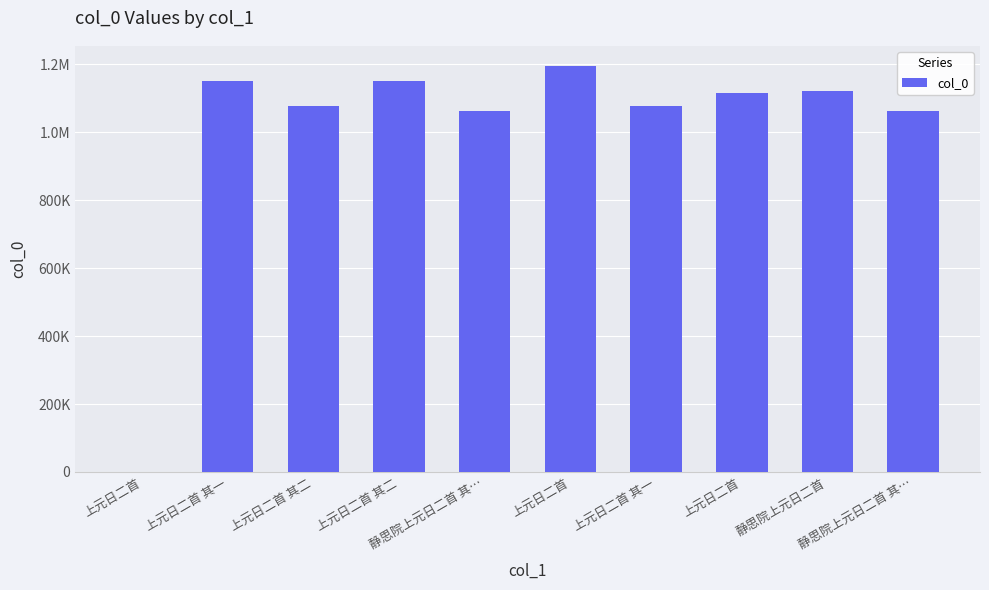

What is the label of the 6th bar from the right?

静思院上元日二首 其…